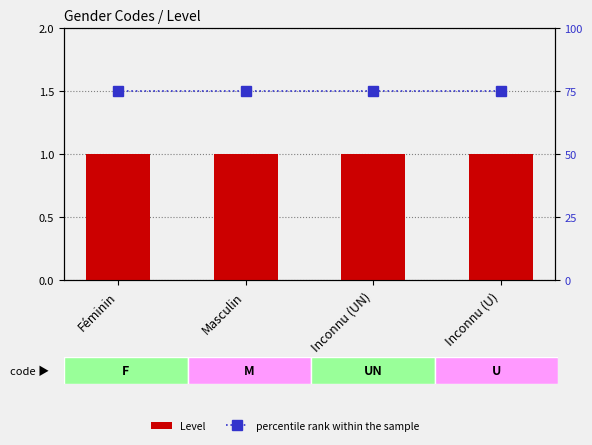

Rank the series by their maximum value, from highest to lowest.

percentile rank within the sample, Level